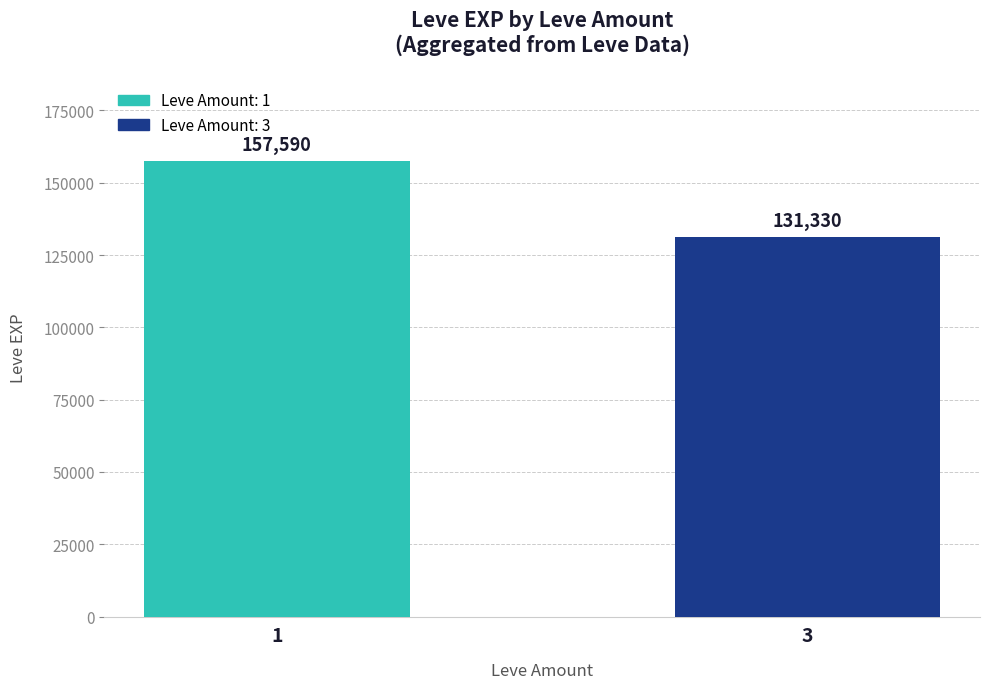

Rank the categories by value from lowest to highest.

3, 1